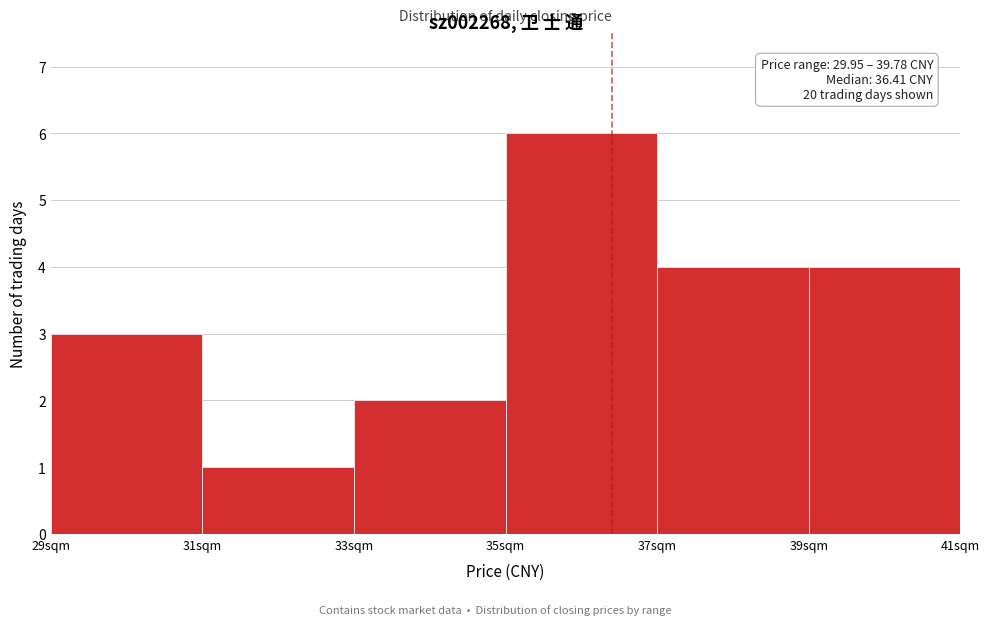

Which range on the x-axis has the tallest bar?

35 to 37